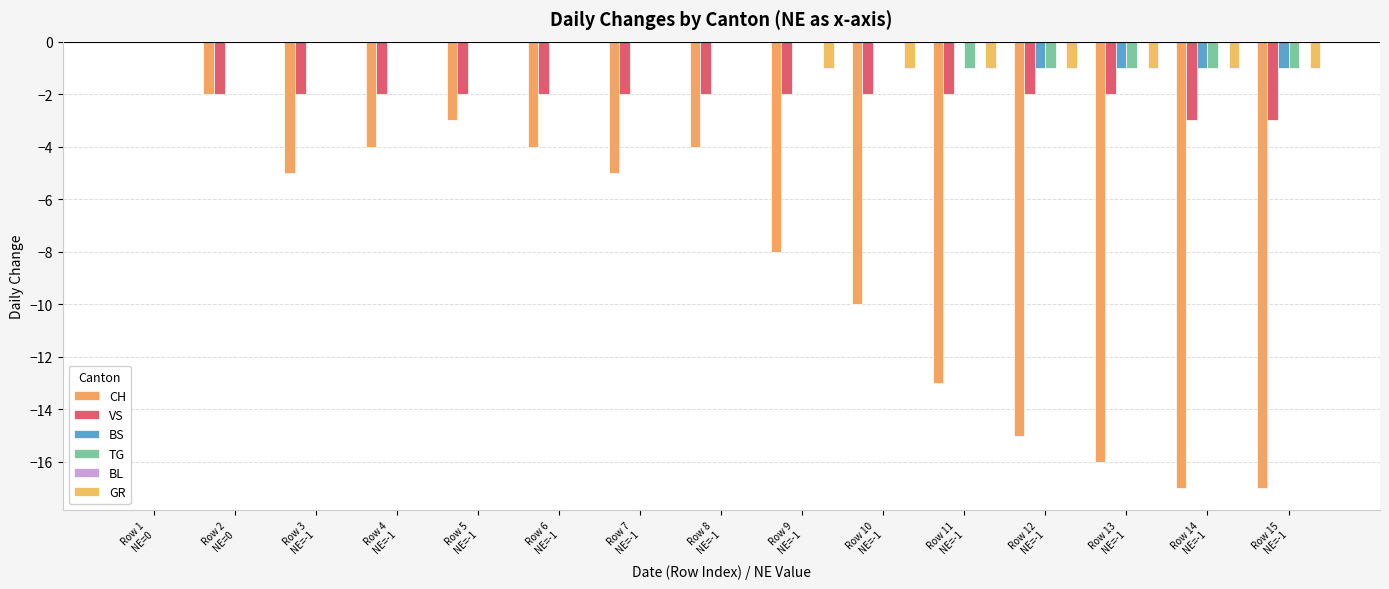

What position from the left is Row 9
NE=-1?

9